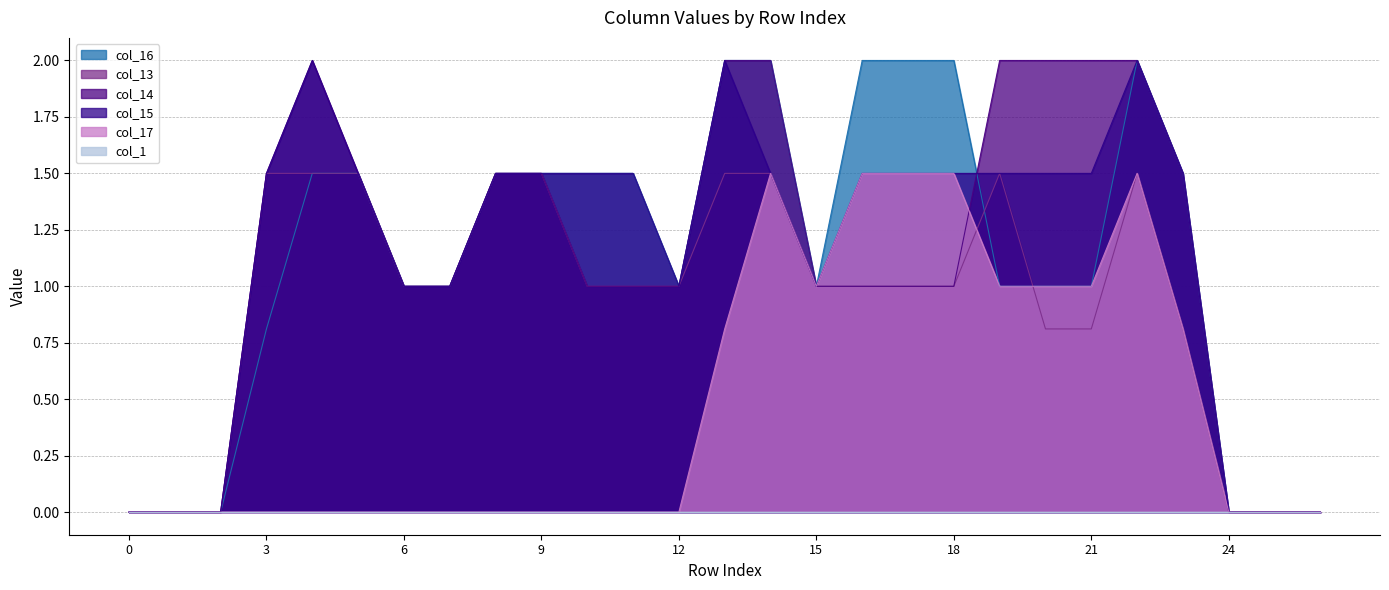

How many times do col_14 and col_15 cross each other?

1